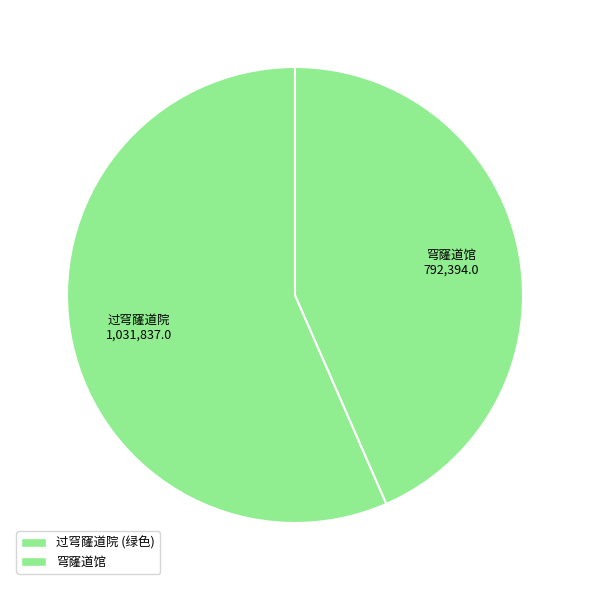

Rank the categories by value from lowest to highest.

穹窿道馆, 过穹窿道院